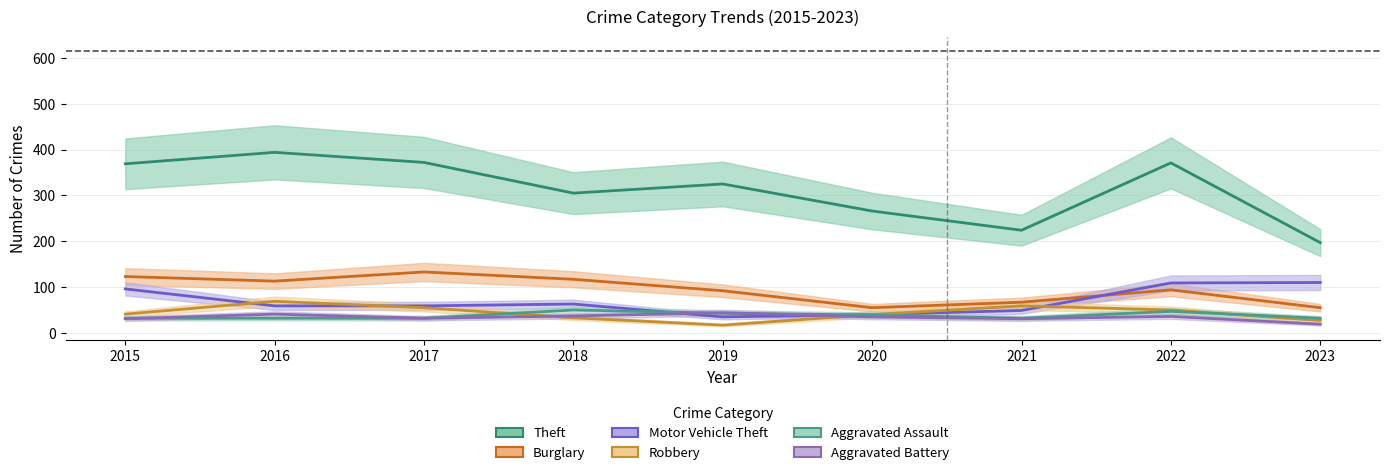

At how many categories does at least one series exceed 243?

7